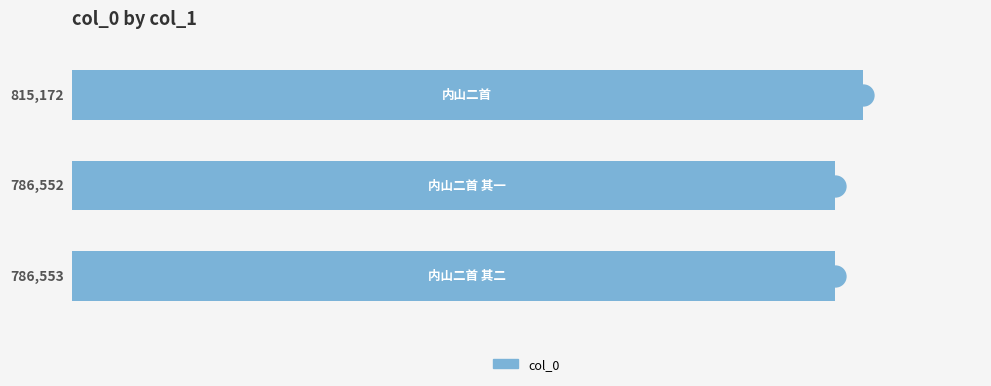

What is the average value?

796092